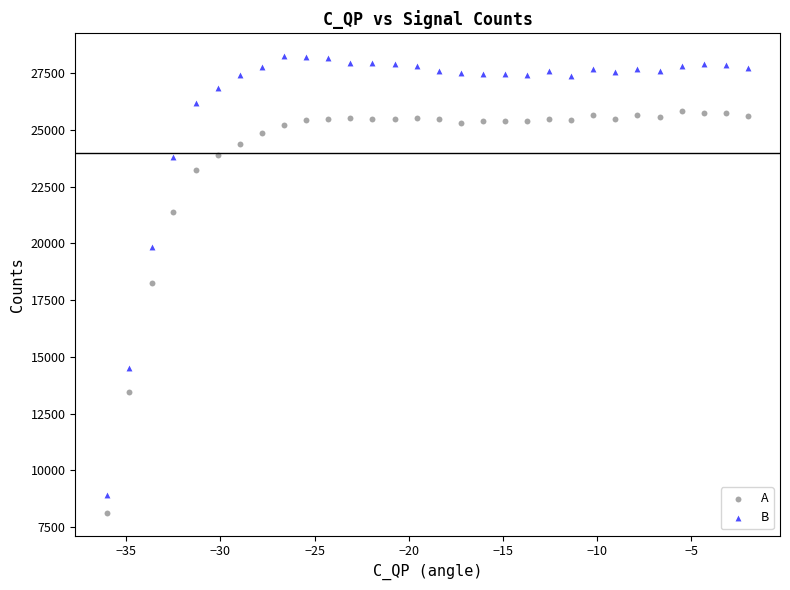

What are all the series names shown in the legend?

A, B